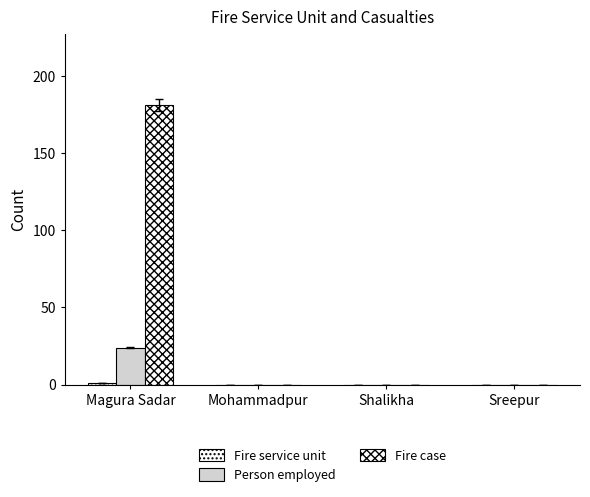

How many categories are shown in the chart?

4